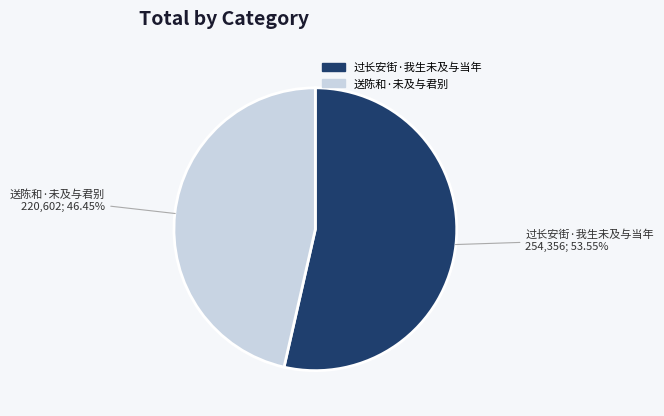

What percentage do 过长安街·我生未及与当年 and 送陈和·未及与君别 together represent?

100.0%